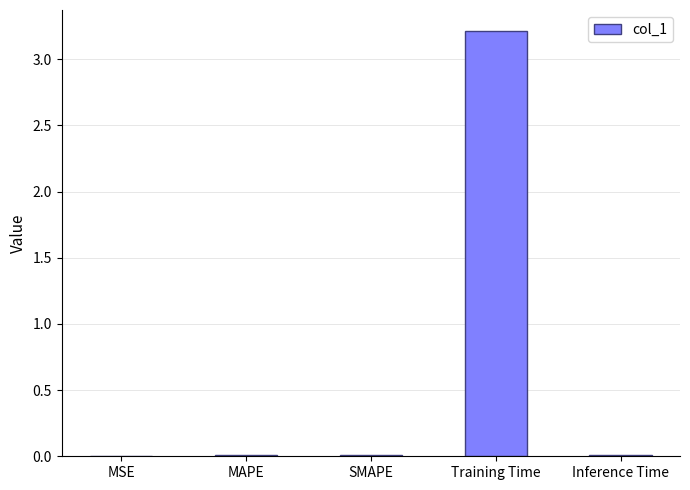

Which label corresponds to the largest value in the chart?

Training Time